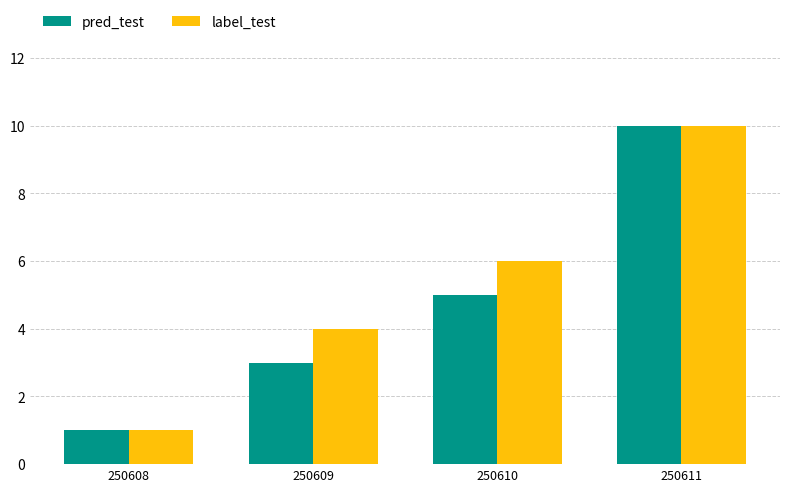

What value does the label_test series have at 250610?

6